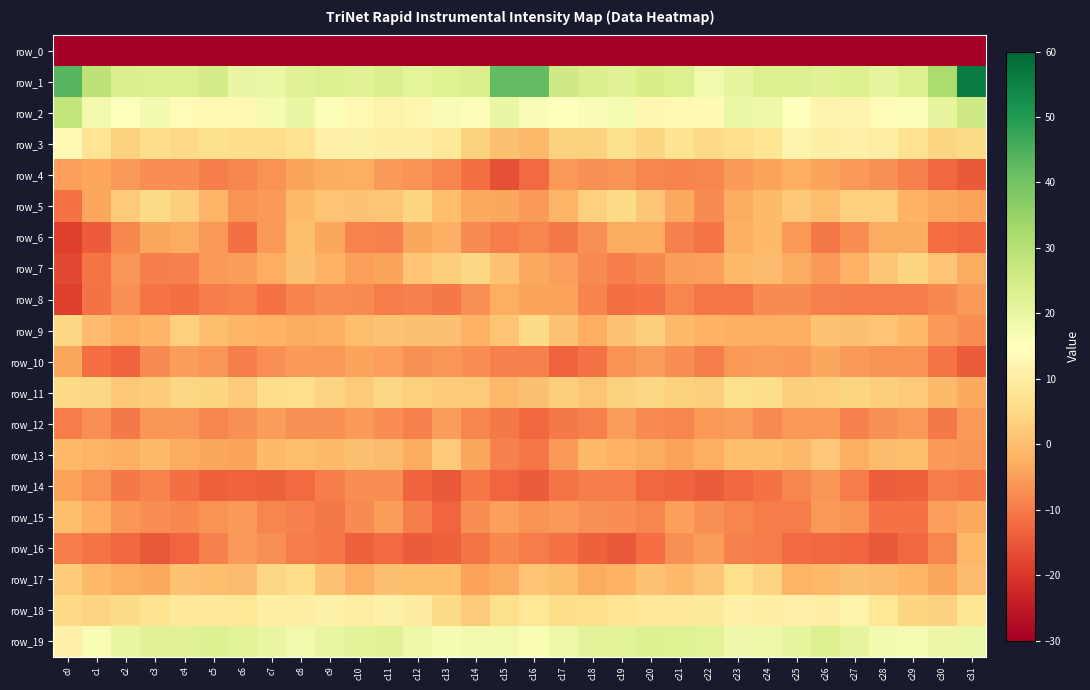

Which label corresponds to the smallest value in the chart?

c0